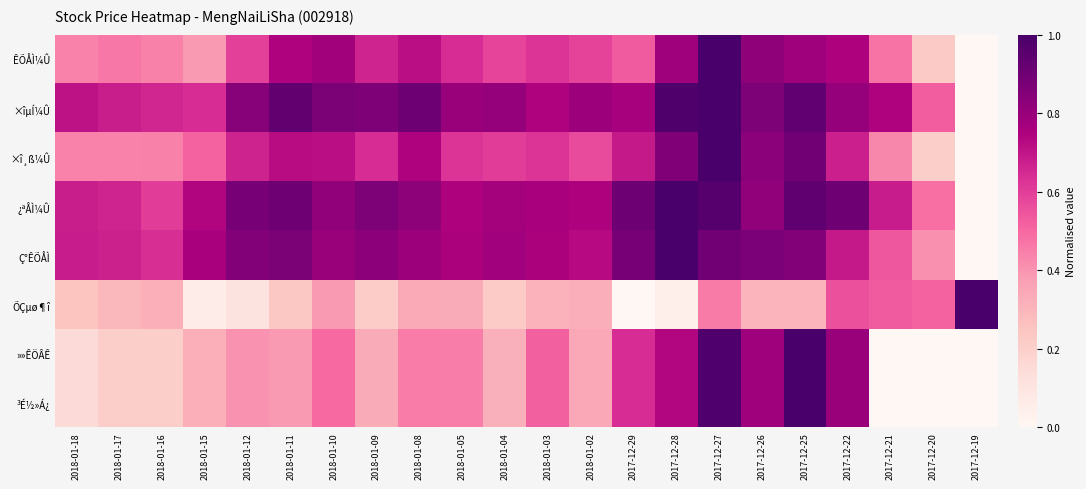

List the series in order of their peak value, lowest first.

ÊÕÅÌ¼Û, ×îµÍ¼Û, ×î¸ß¼Û, ¿ªÅÌ¼Û, Ç°ÊÕÅÌ, ÕÇµø¶î, »»ÊÖÂÊ, ³É½»Á¿